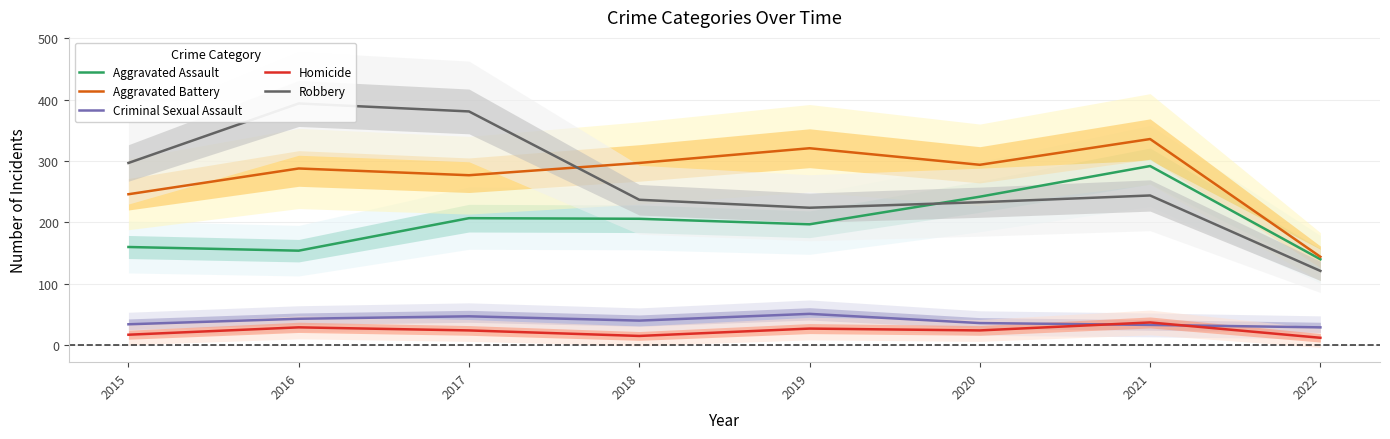

In Robbery, how many points are higher than both neighbors (excluding endpoints)?

2